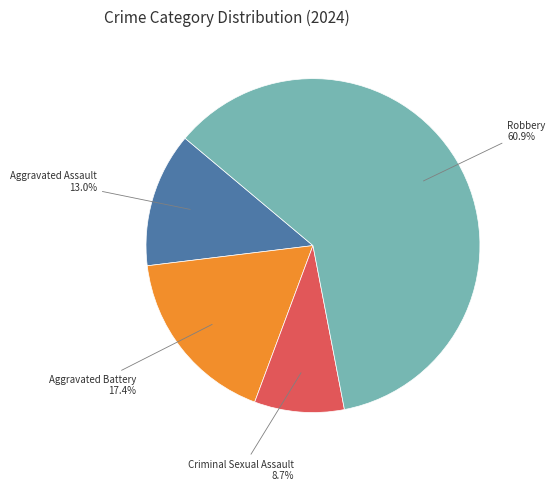

True or false: Aggravated Battery accounts for 28% of the total.

False